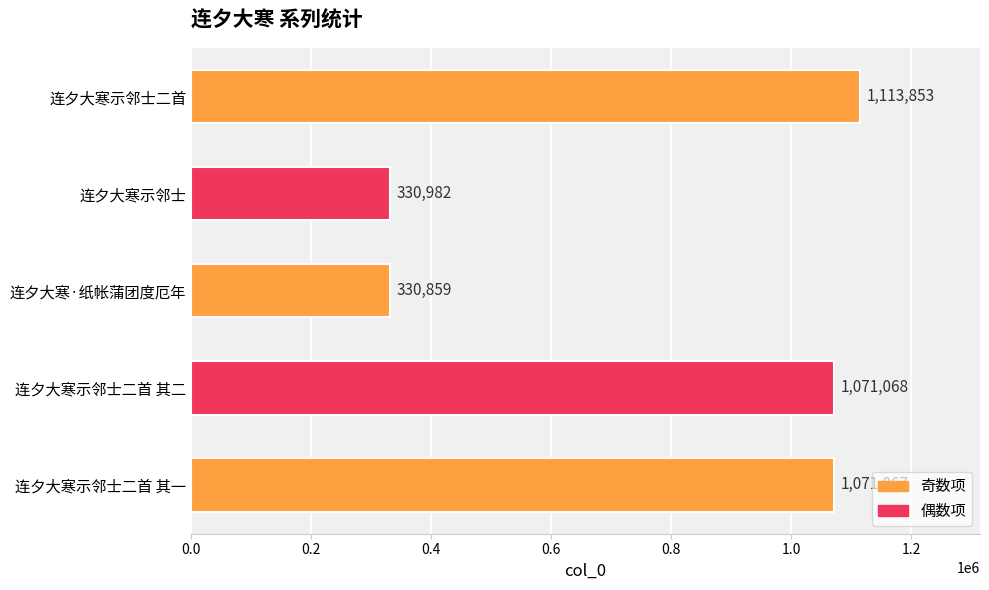

What is the difference between the maximum and minimum values?

782994